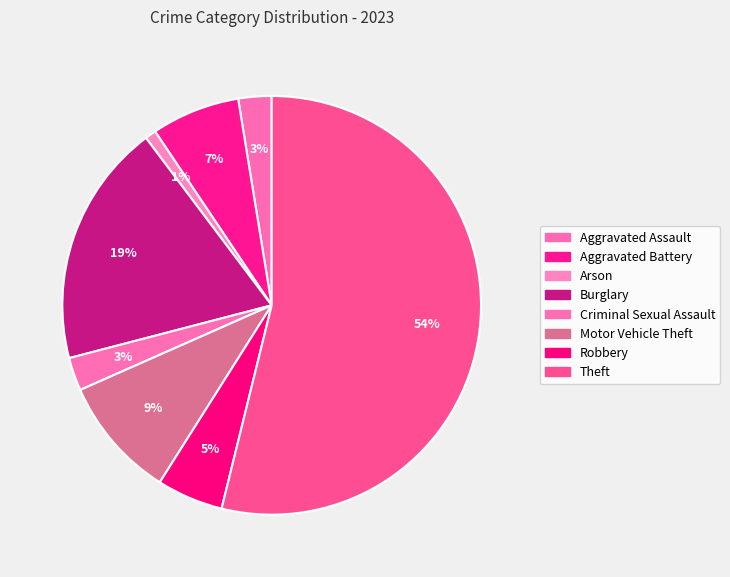

To the nearest percent, what is the average slice percentage?

12%